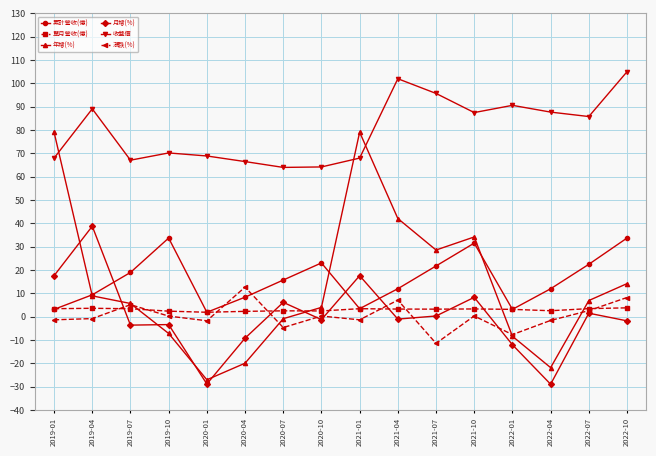

At which category does 年增(%) reach its first local valley?

2020-01